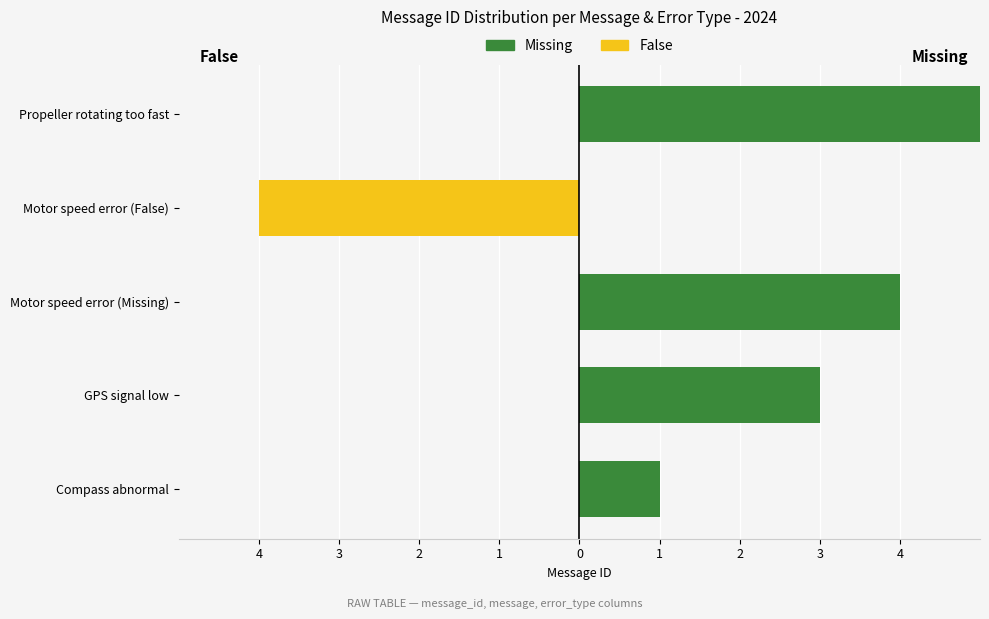

Rank the series at GPS signal low from lowest to highest value.

False, Missing